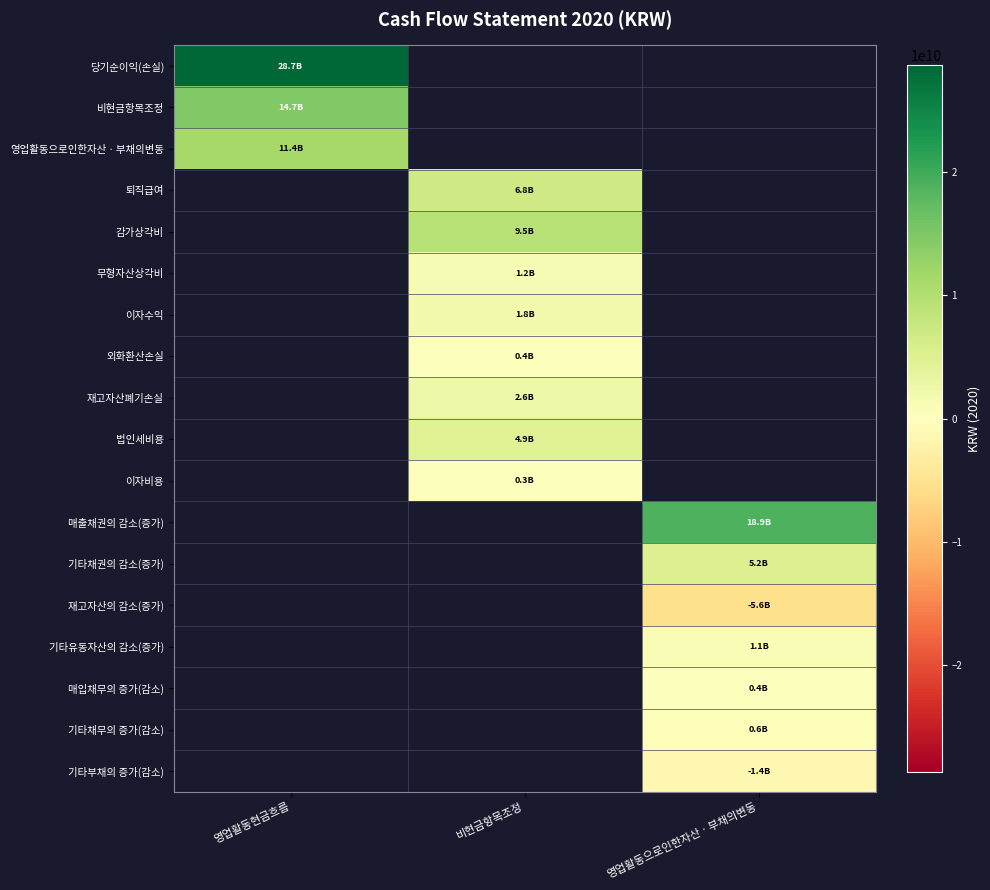

Which label corresponds to the largest value in the chart?

영업활동현금흐름